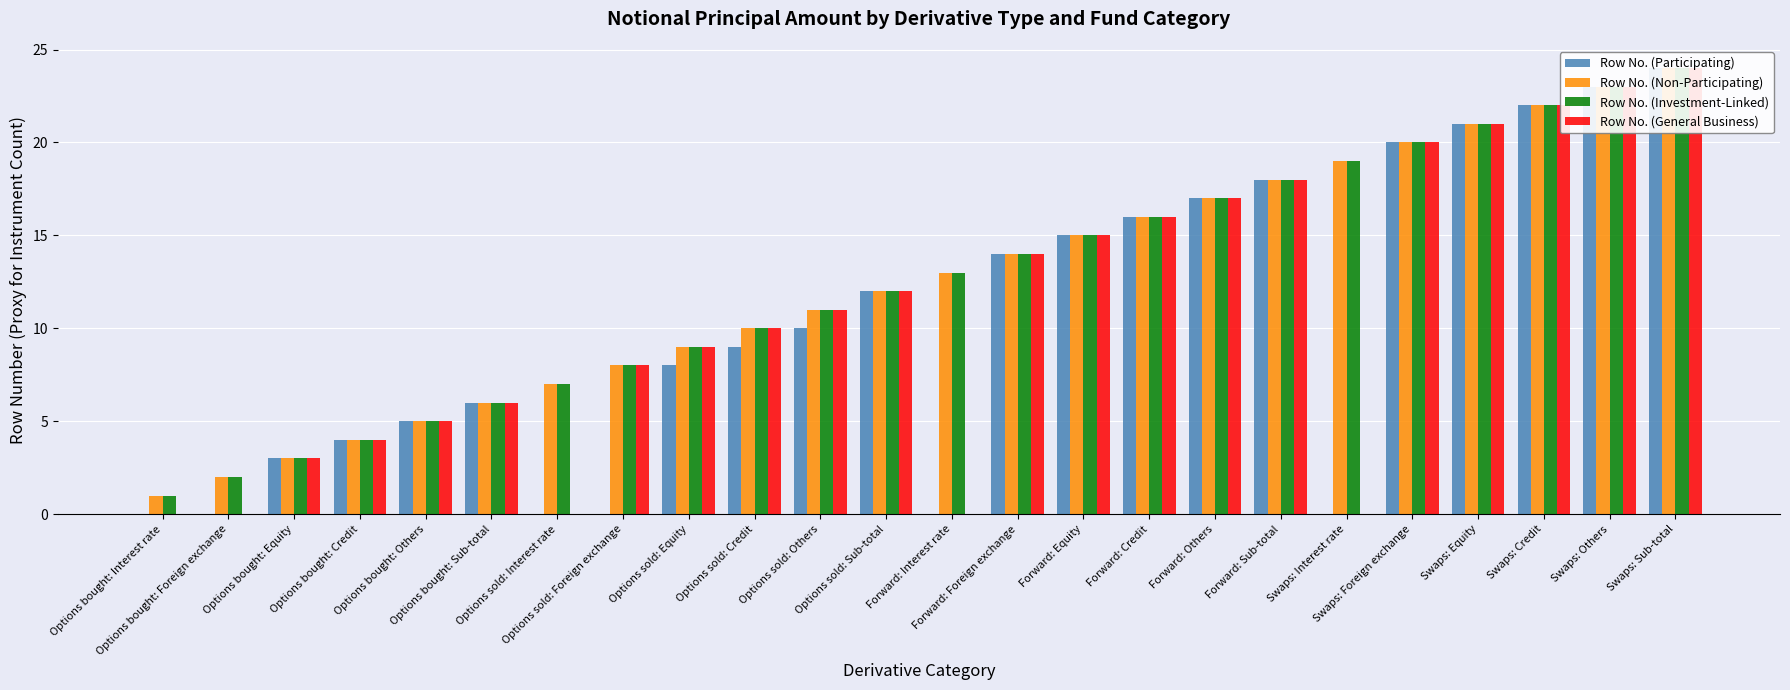

The Row No. (General Business) series shows 24 at Swaps: Sub-total. True or false?

True